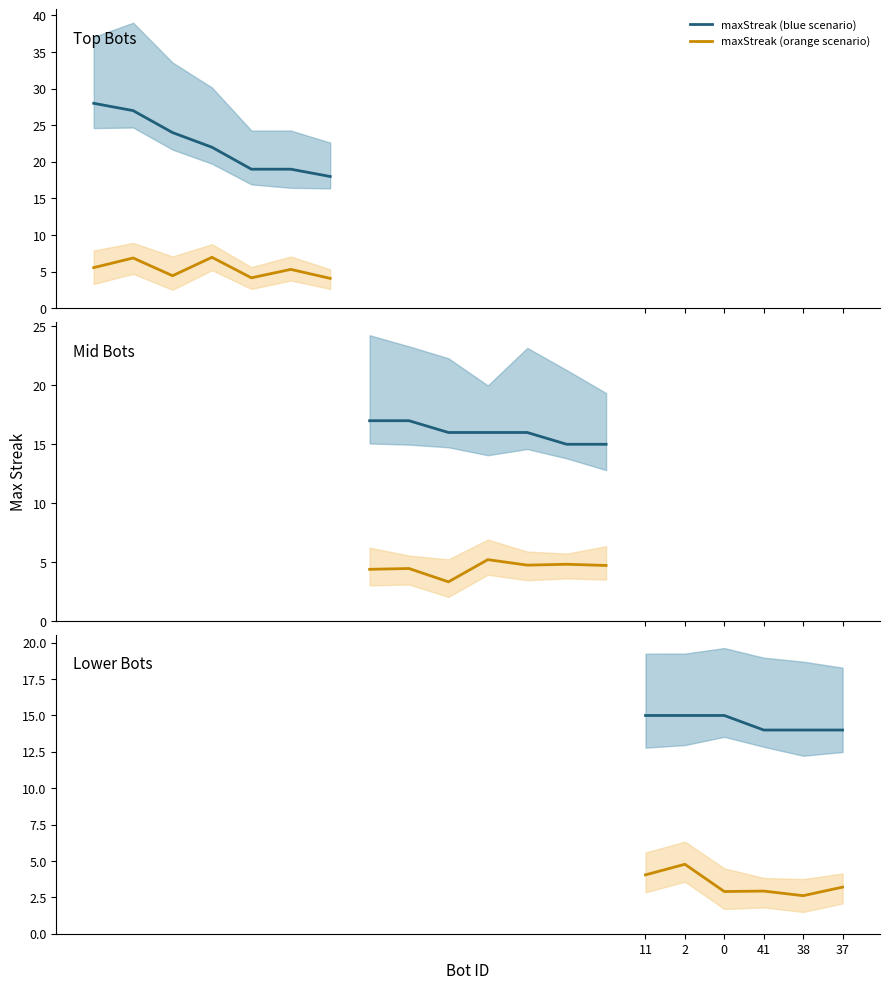

Count the maxStreak (blue scenario) values in the range 14 to 15.

6